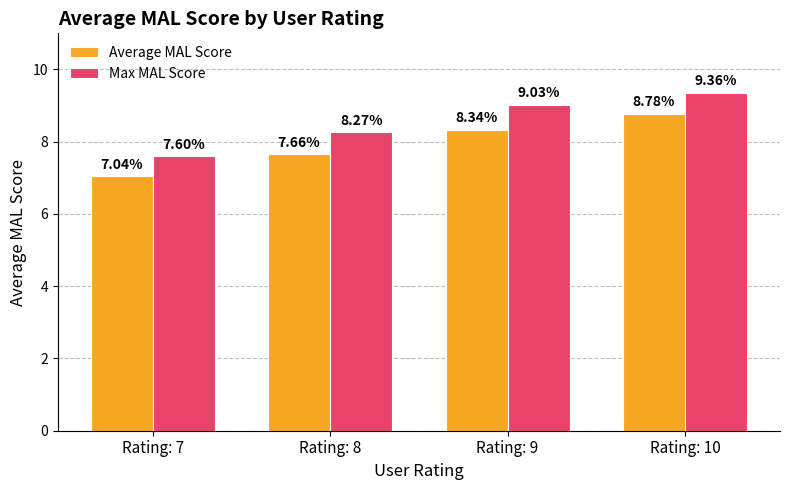

Between Rating: 8 and Rating: 10, which series saw the biggest shift?

Average MAL Score